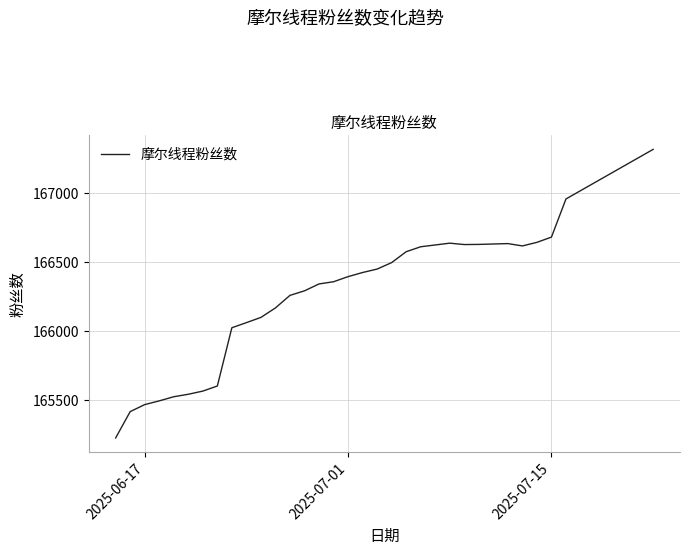

What is the greatest value displayed?

167320